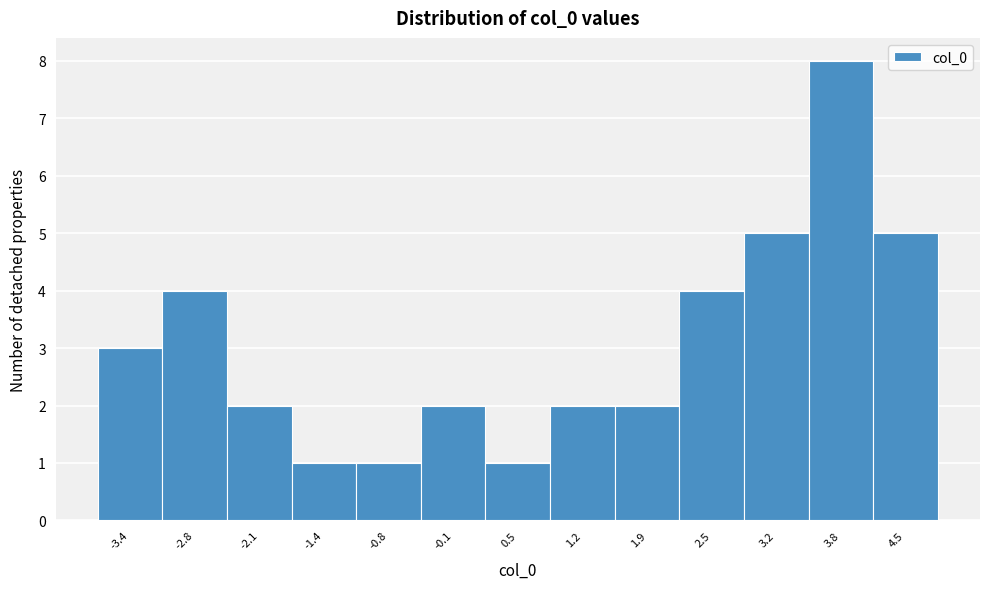

How tall is the bar that spans 1.5 to 2.2 on the x-axis? Neither the bar edges nor the heights are printed on the chart, so give them approximately, as read against the axes.

2